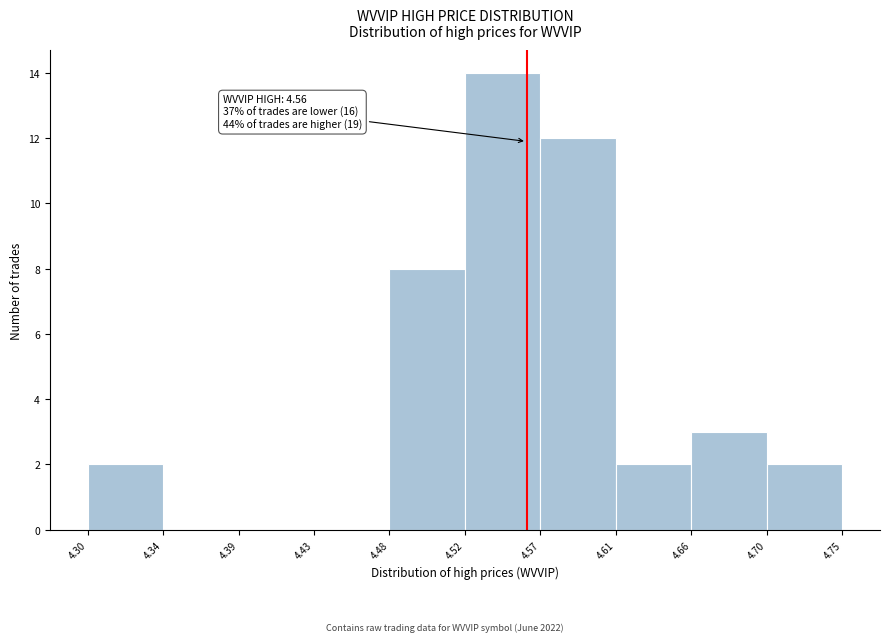

Over which range of the x-axis is the bar tallest?

4.52 to 4.57